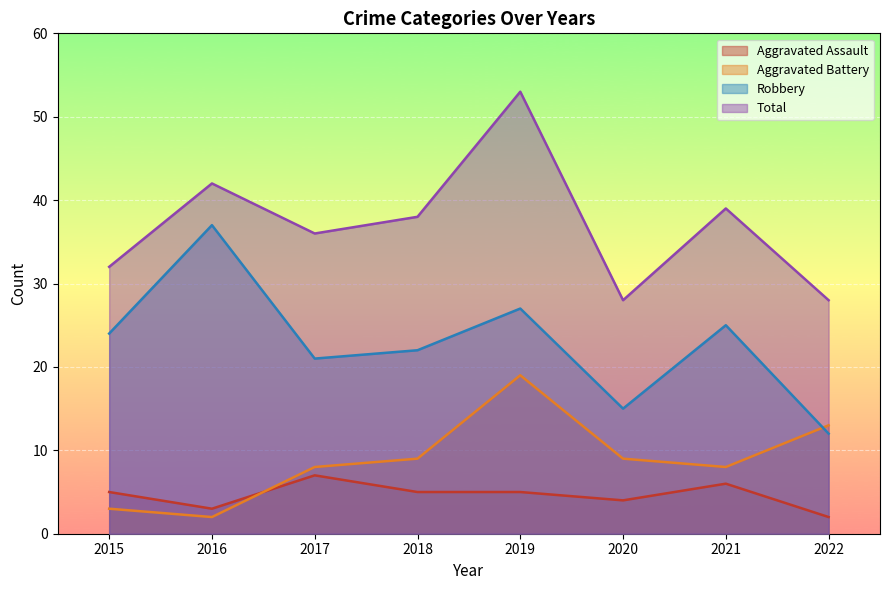

Count the Total values in the range 32 to 42.

5